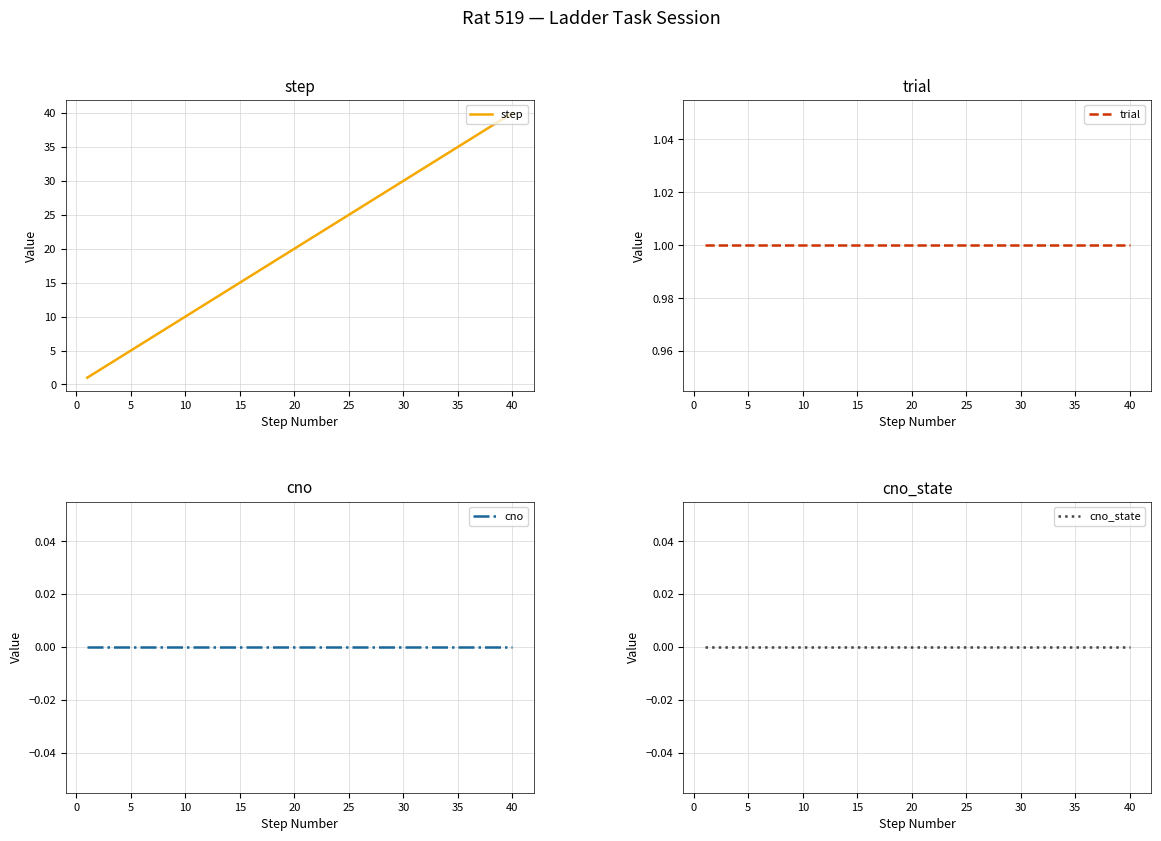

Reading right to left, transcribe all the data shown in this chart.

step: 40	39	38	37	36	35	34	33	32	31	30	29	28	27	26	25	24	23	22	21	20	19	18	17	16	15	14	13	12	11	10	9	8	7	6	5	4	3	2	1
trial: 1	1	1	1	1	1	1	1	1	1	1	1	1	1	1	1	1	1	1	1	1	1	1	1	1	1	1	1	1	1	1	1	1	1	1	1	1	1	1	1
cno: 0	0	0	0	0	0	0	0	0	0	0	0	0	0	0	0	0	0	0	0	0	0	0	0	0	0	0	0	0	0	0	0	0	0	0	0	0	0	0	0
cno_state: 0	0	0	0	0	0	0	0	0	0	0	0	0	0	0	0	0	0	0	0	0	0	0	0	0	0	0	0	0	0	0	0	0	0	0	0	0	0	0	0